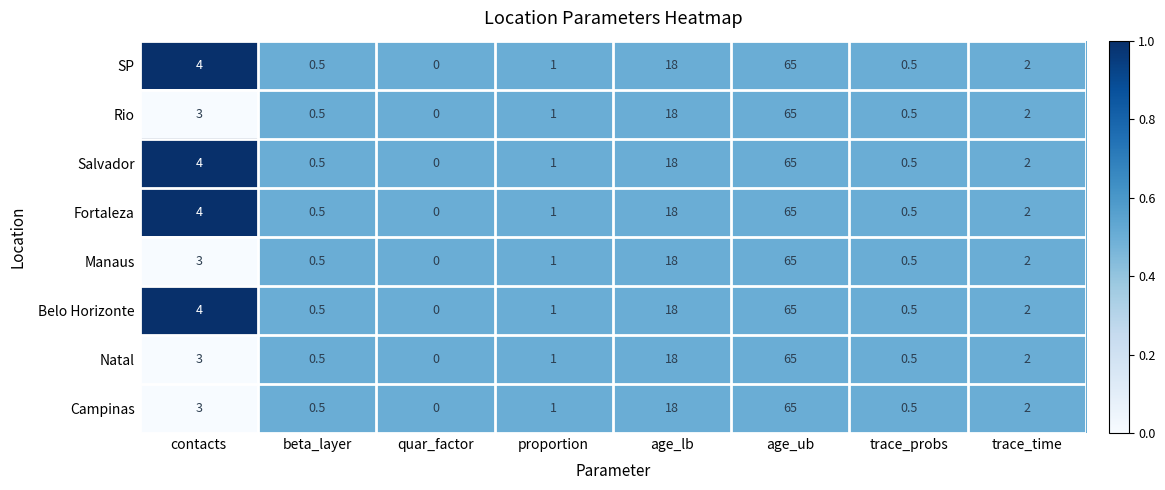

What is the difference between the maximum and second lowest values in the Natal series?

64.5